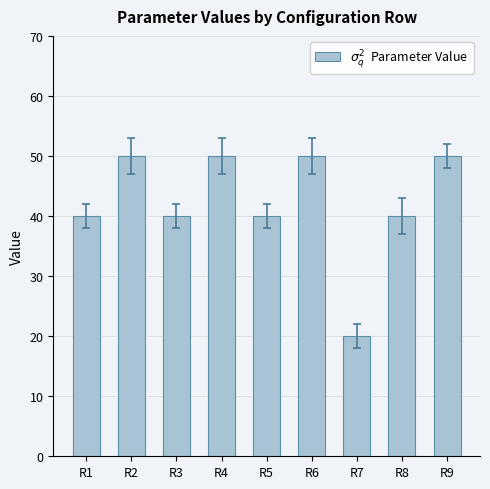

What is the change in value from R3 to R4?

+10